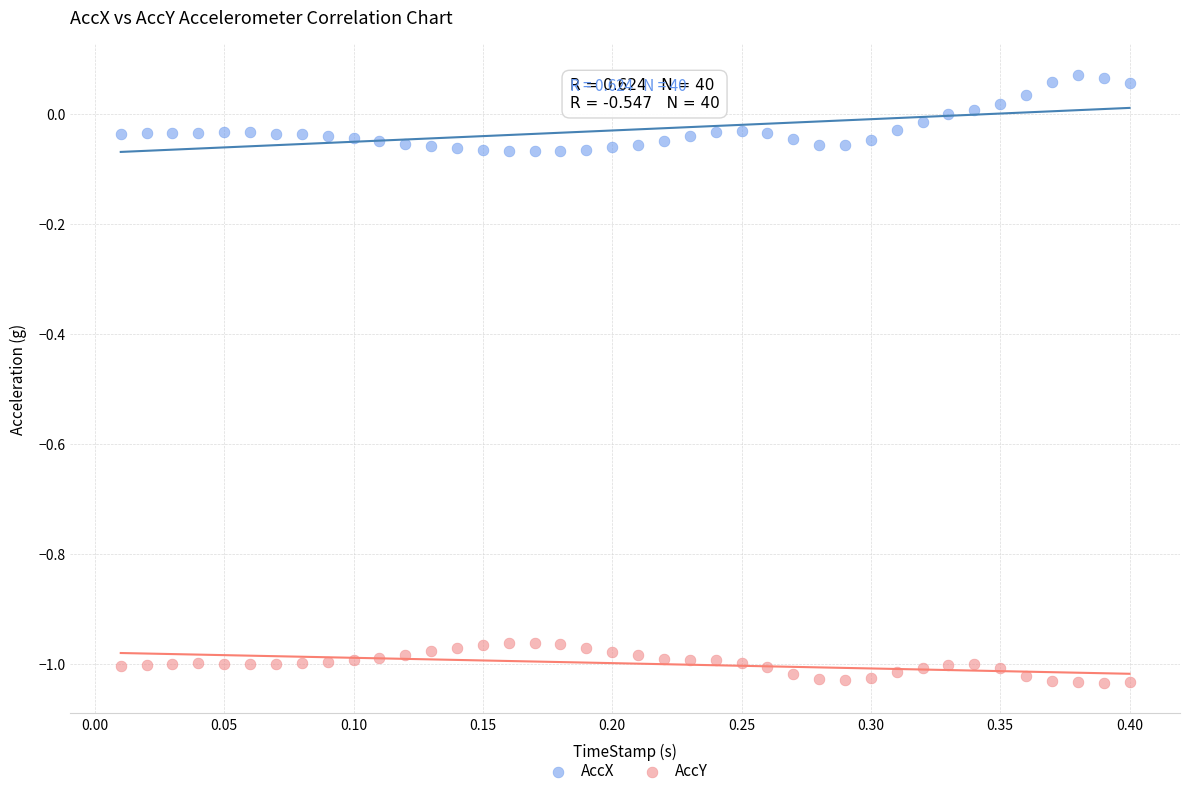

What are all the series names shown in the legend?

AccX, AccY